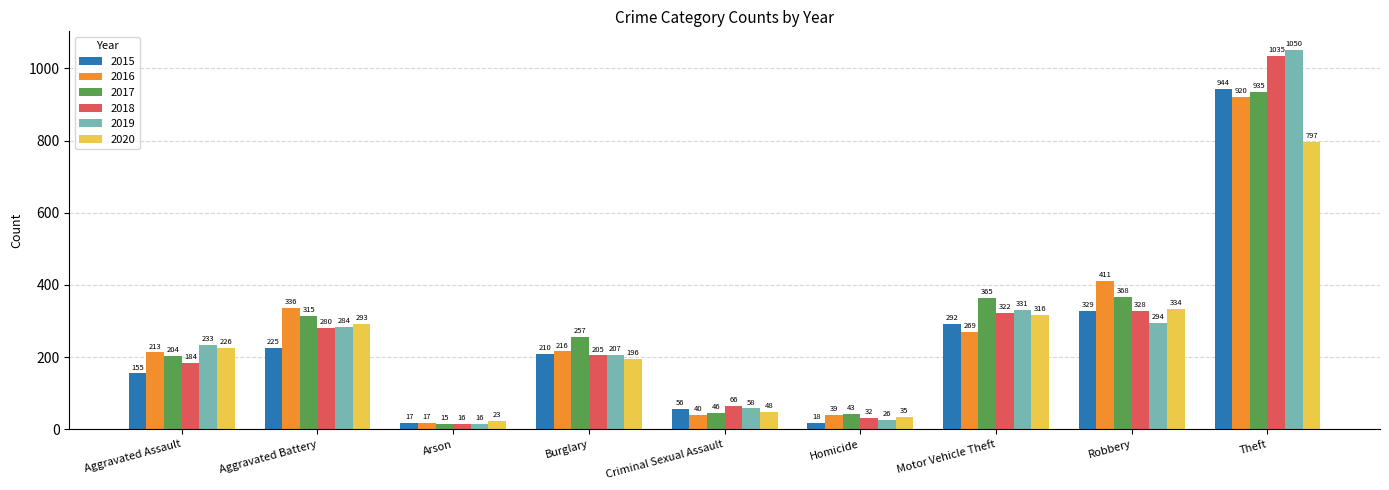

At which category is the sum across all series the highest?

Theft